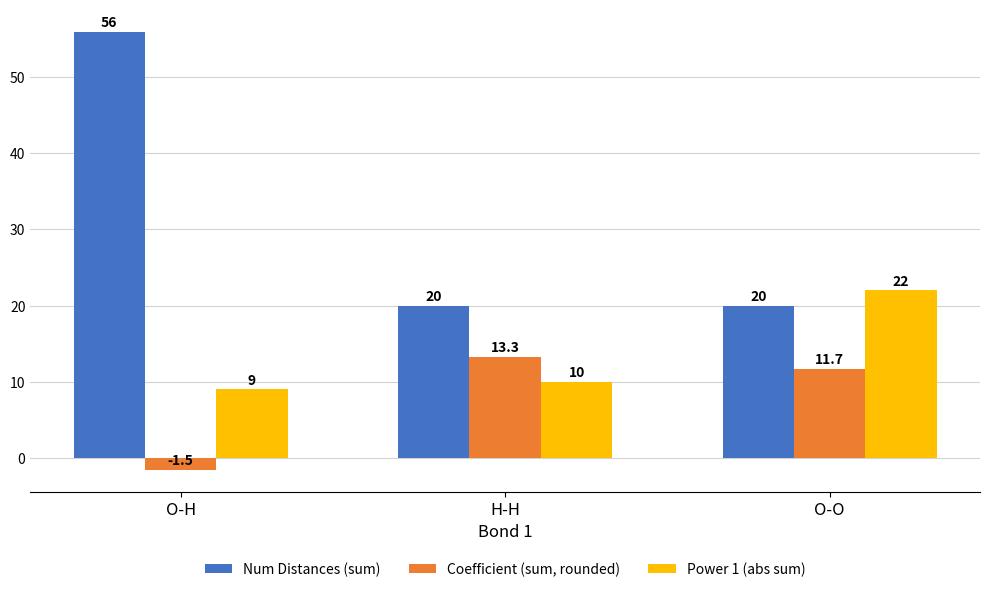

What position from the left is O-H?

1